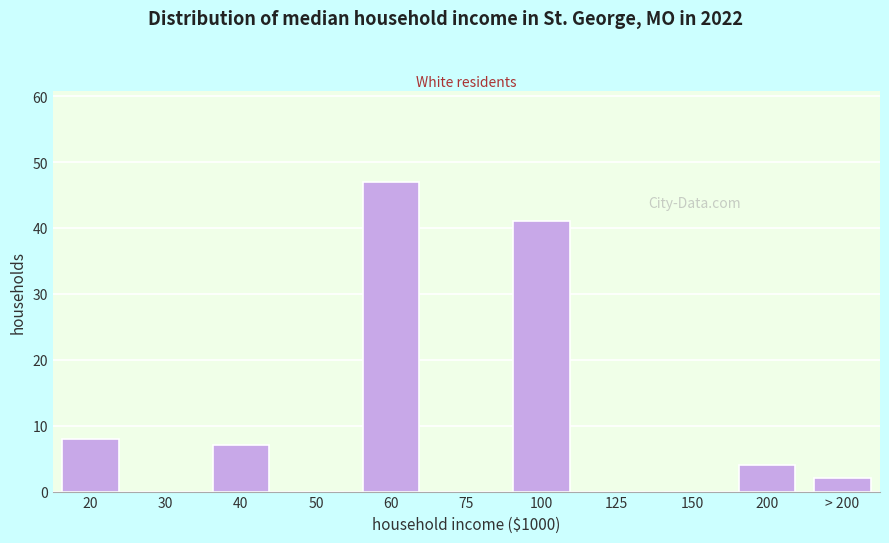

Reading left to right, list all the values displayed in this chart.

20=8	30=0	40=7	50=0	60=47	75=0	100=41	125=0	150=0	200=4	> 200=2